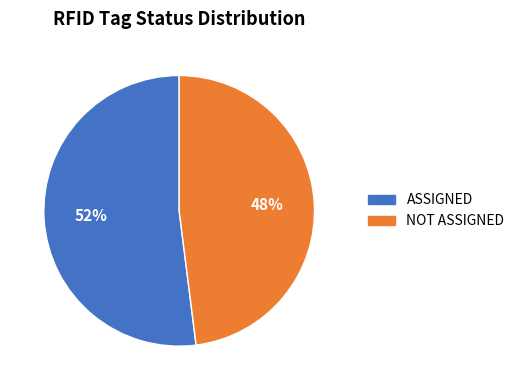

True or false: ASSIGNED accounts for 52% of the total.

True